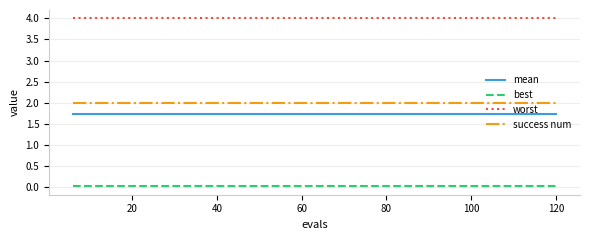

True or false: best and success num intersect in this chart.

False